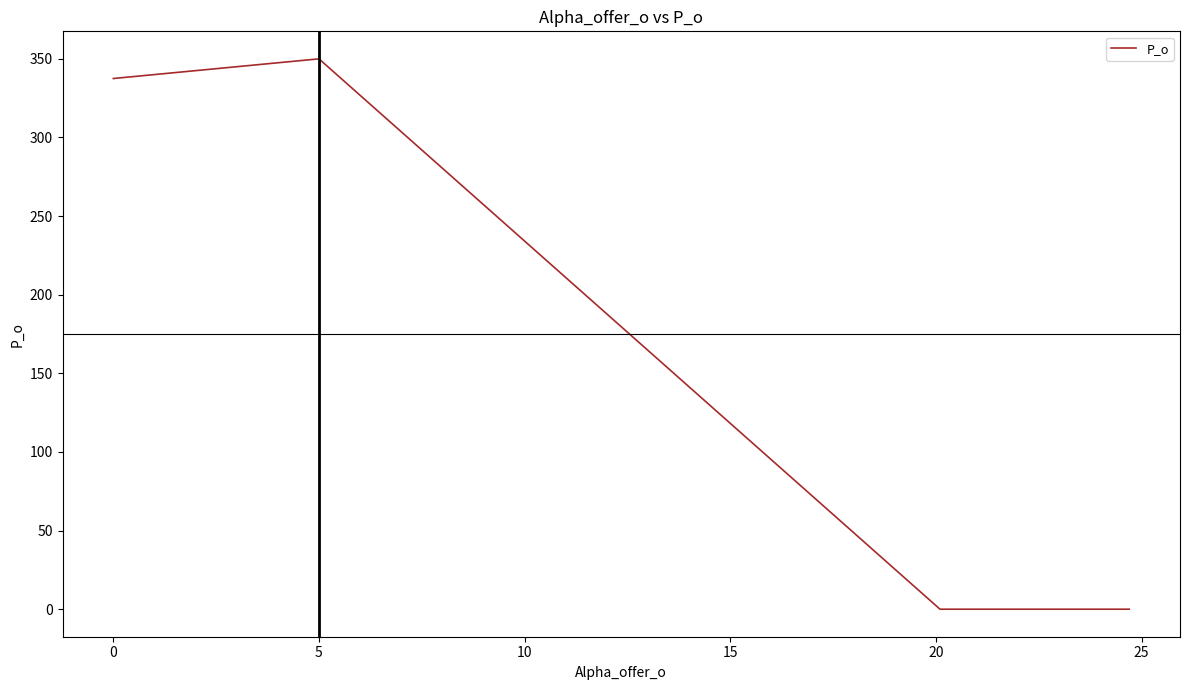

True or false: there are more than 0 points higher than both neighbors.

True